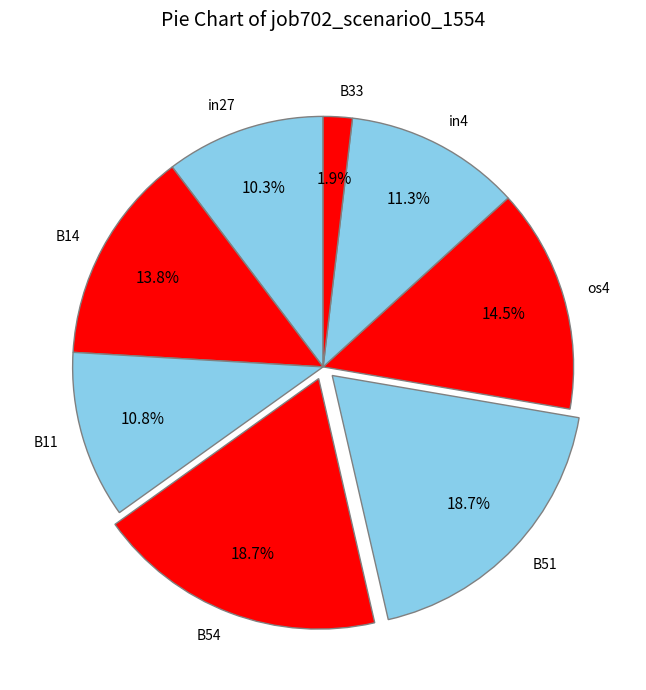

Is the sum of B33 and B11 greater than half?

No